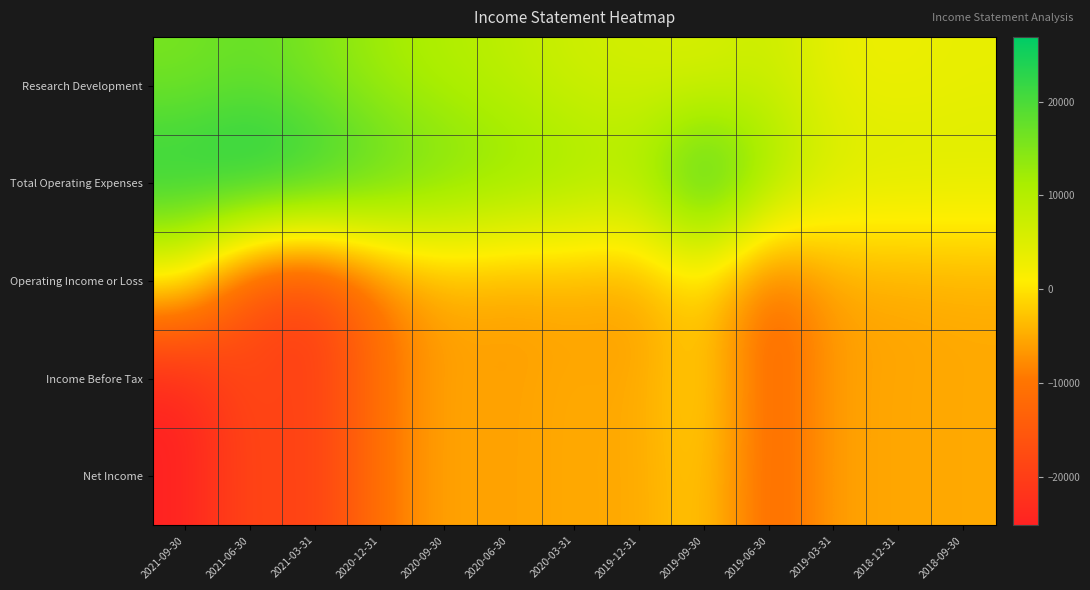

What is the spread (max minus min) of values at 2019-12-31?

17700